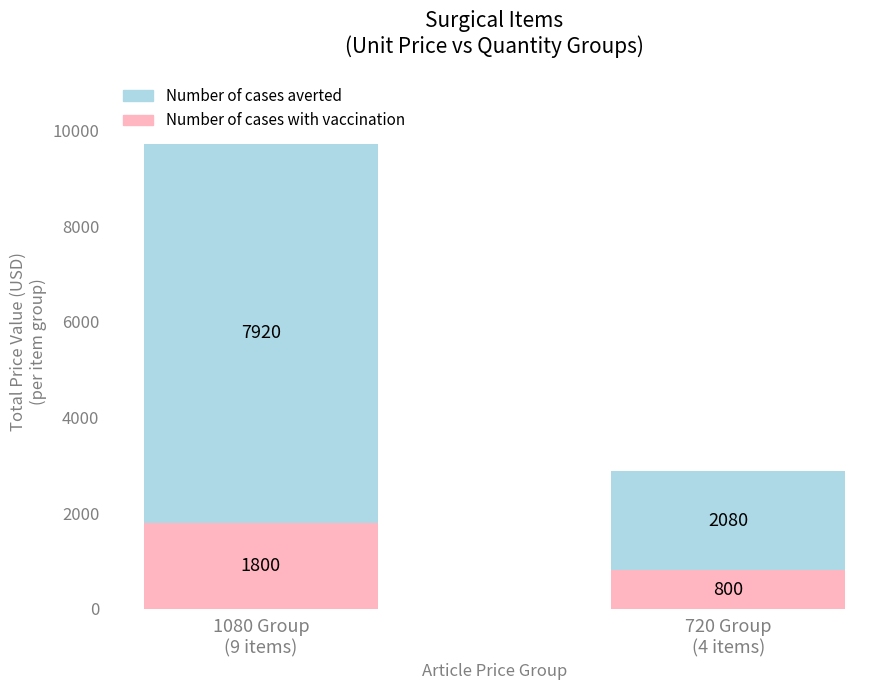

Reading left to right, what are the values for Number of cases with vaccination?

1800	800